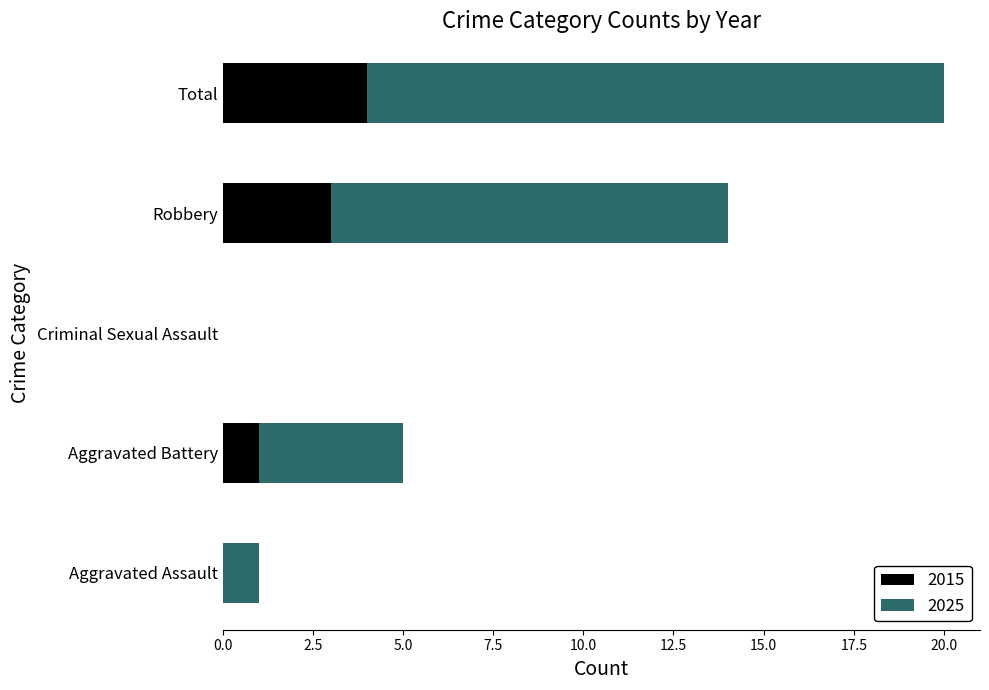

What is the sum of the 2015 values at Criminal Sexual Assault and Robbery?

3